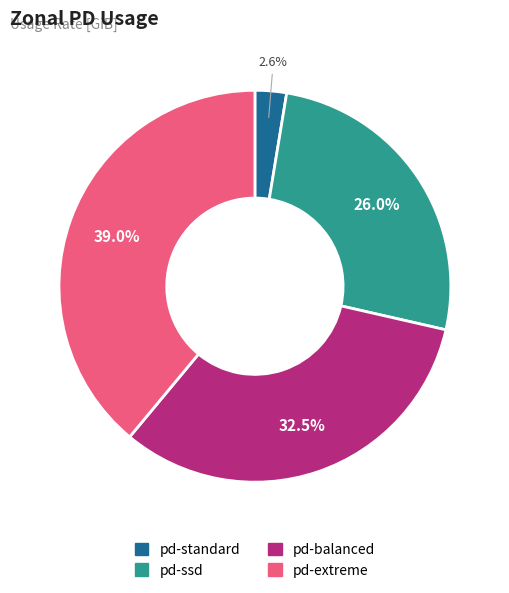

What is the ratio of the value at pd-balanced to the value at pd-extreme?

0.8